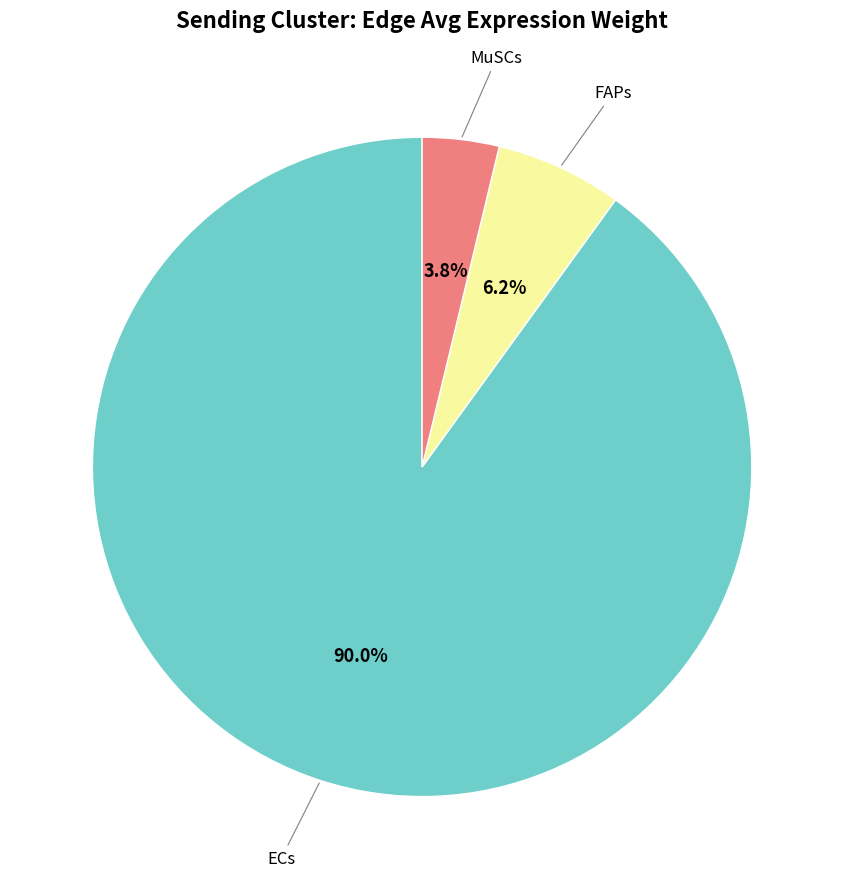

Does any single category account for the majority?

Yes